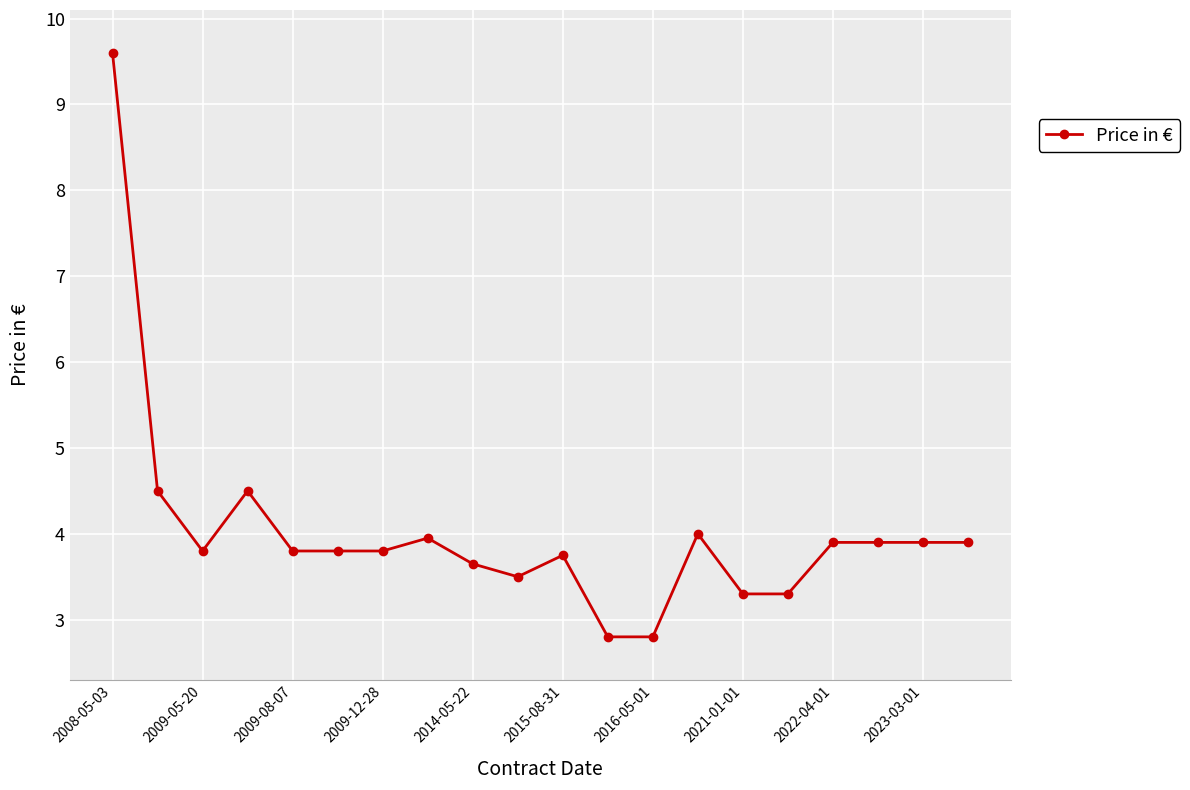

What is the smallest value displayed?

2.8